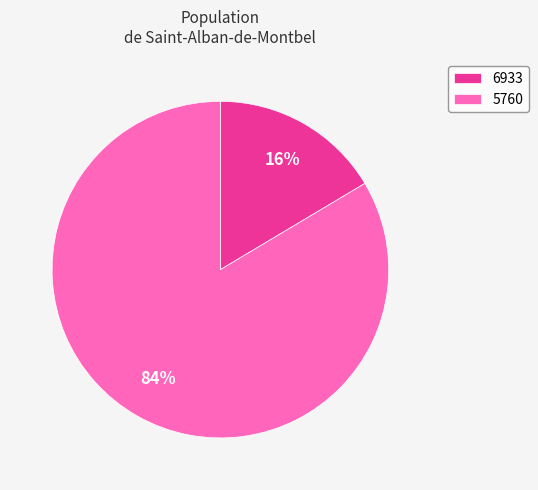

Does 6933 account for over 50% of the chart?

No